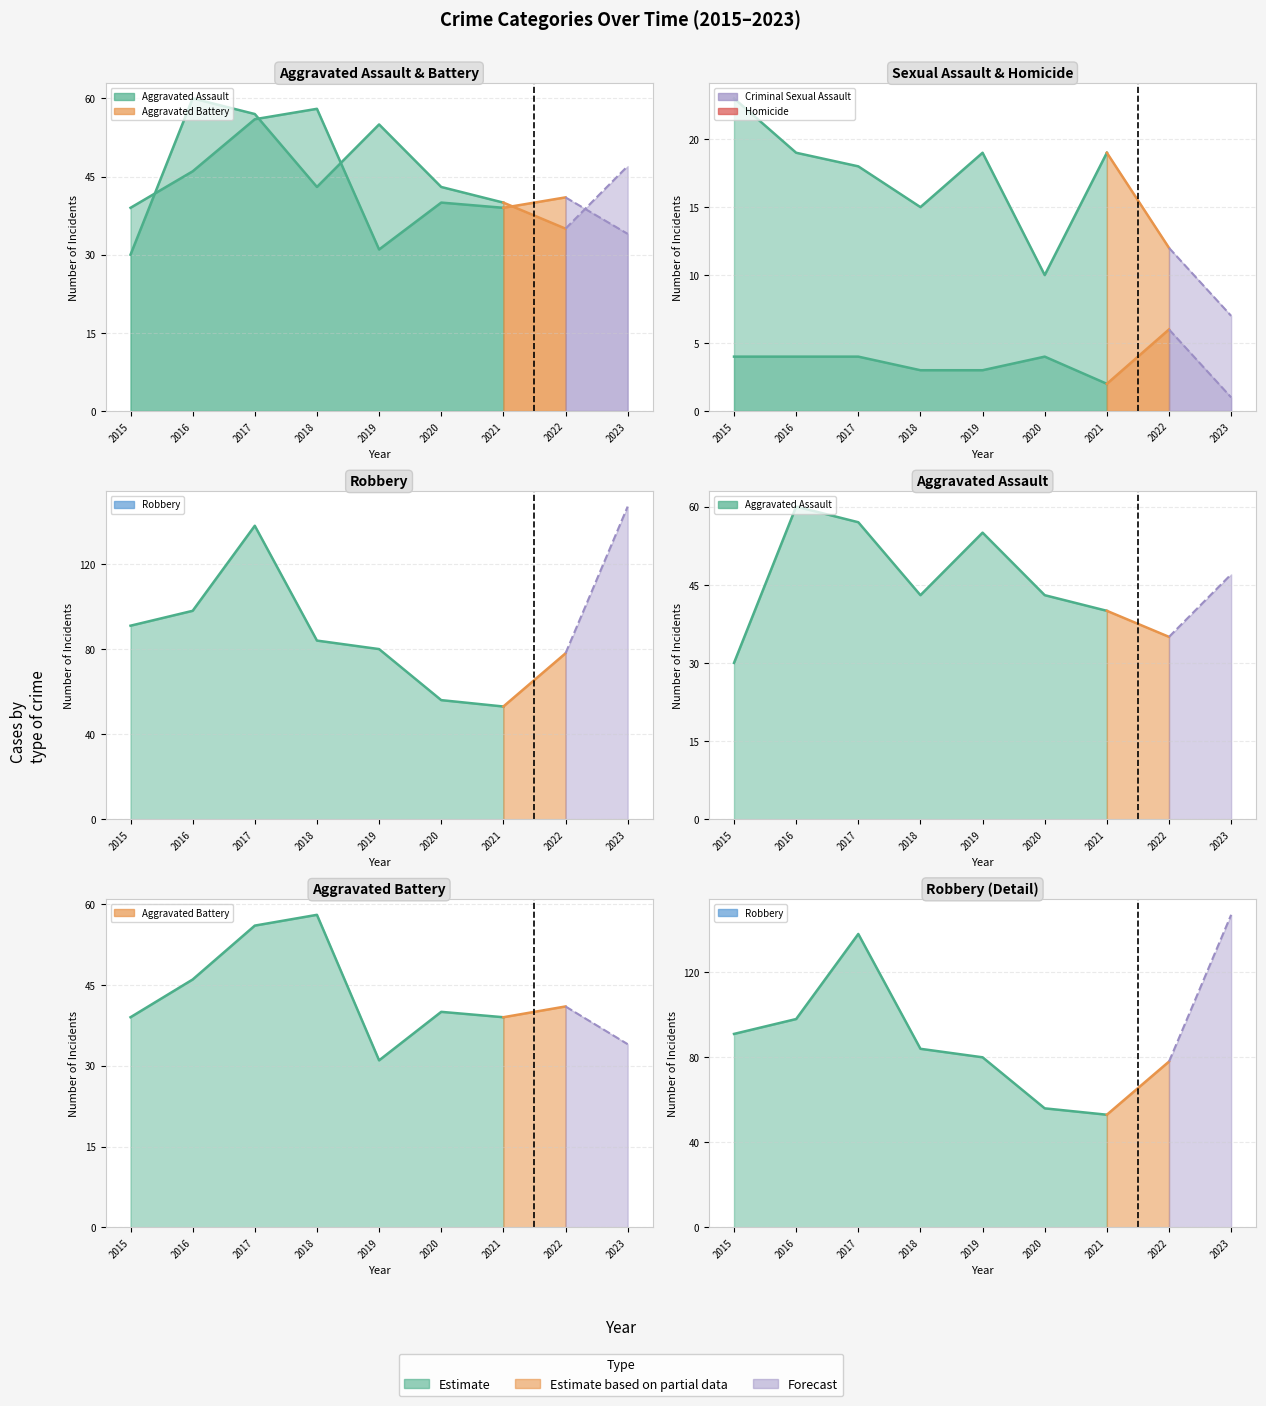

Rank the series by their maximum value, from lowest to highest.

Homicide, Criminal Sexual Assault, Aggravated Battery, Aggravated Assault, Robbery